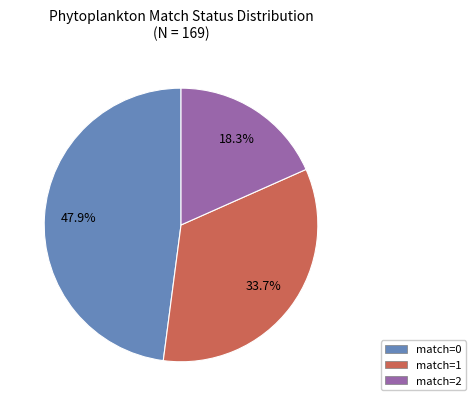

How many segments does this pie chart have?

3